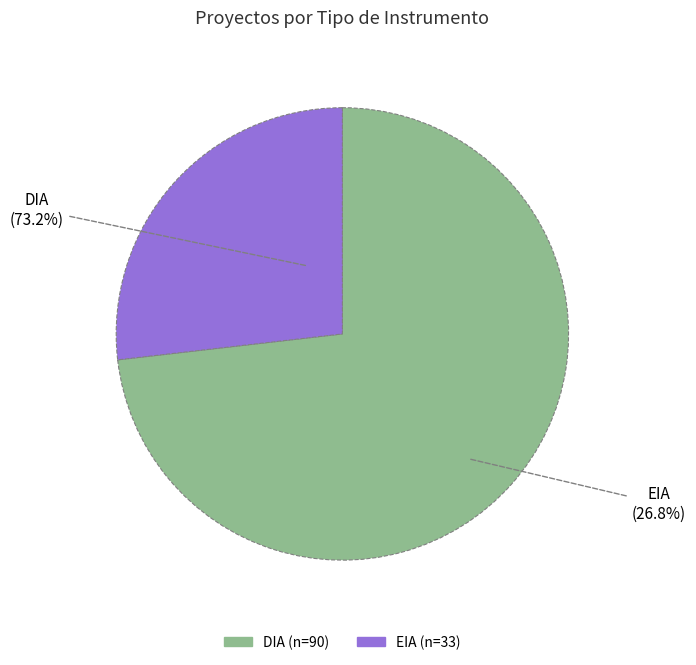

True or false: DIA accounts for 73% of the total.

True